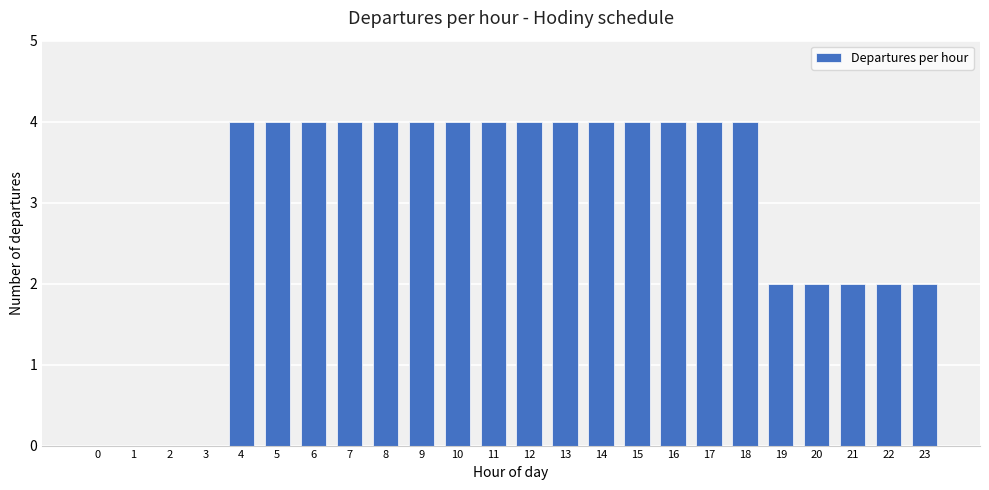

How many distinct data groups are displayed?

1